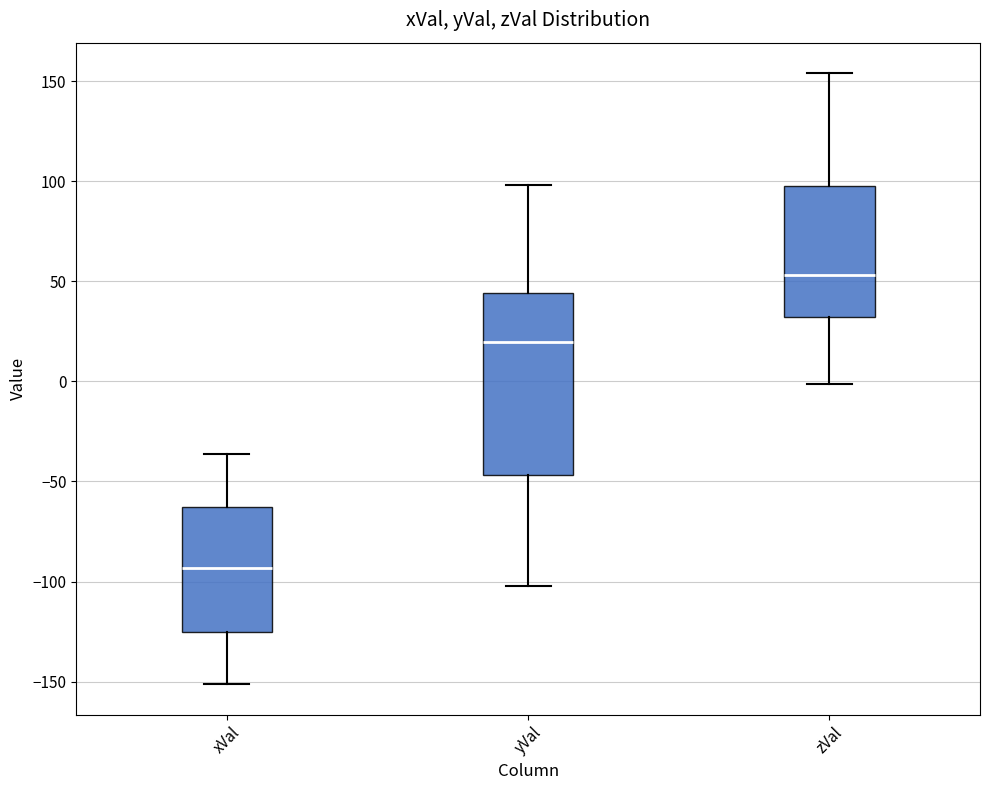

Which box's median line is the lowest?

xVal